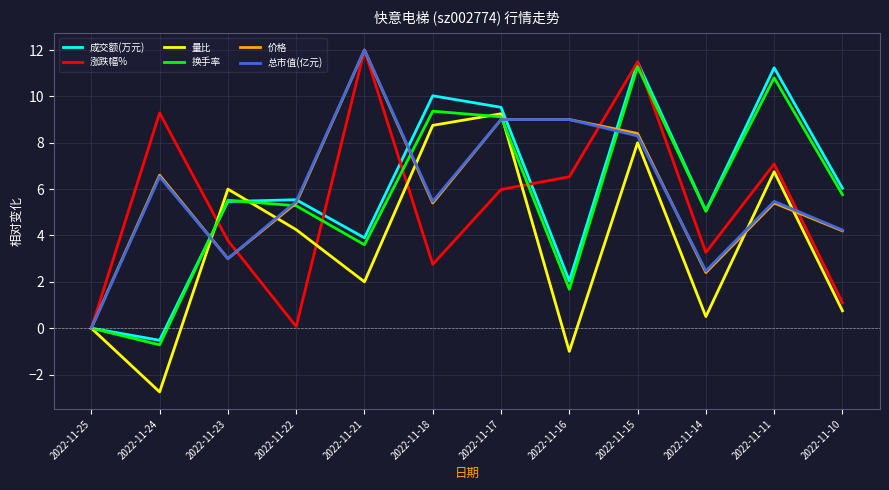

The value of 总市值(亿元) at 2022-11-23 is 3.0. True or false?

True